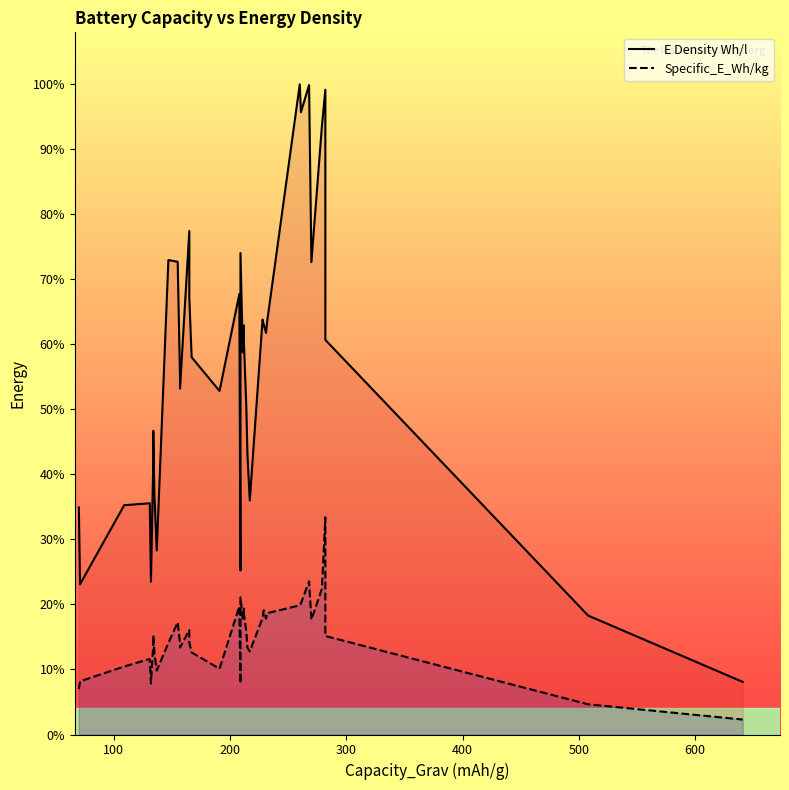

Rank the series by their average value, from lowest to highest.

Specific_E_Wh/kg, E Density Wh/l